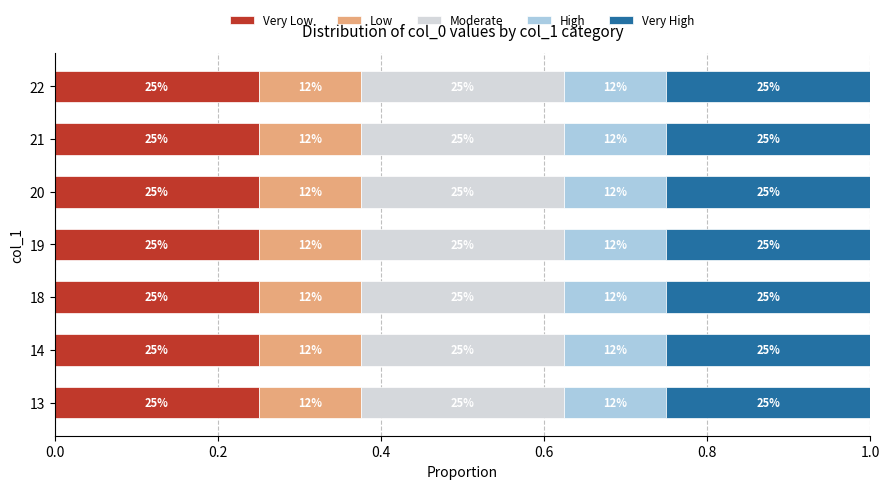

What are all the series names shown in the legend?

Very Low, Low, Moderate, High, Very High